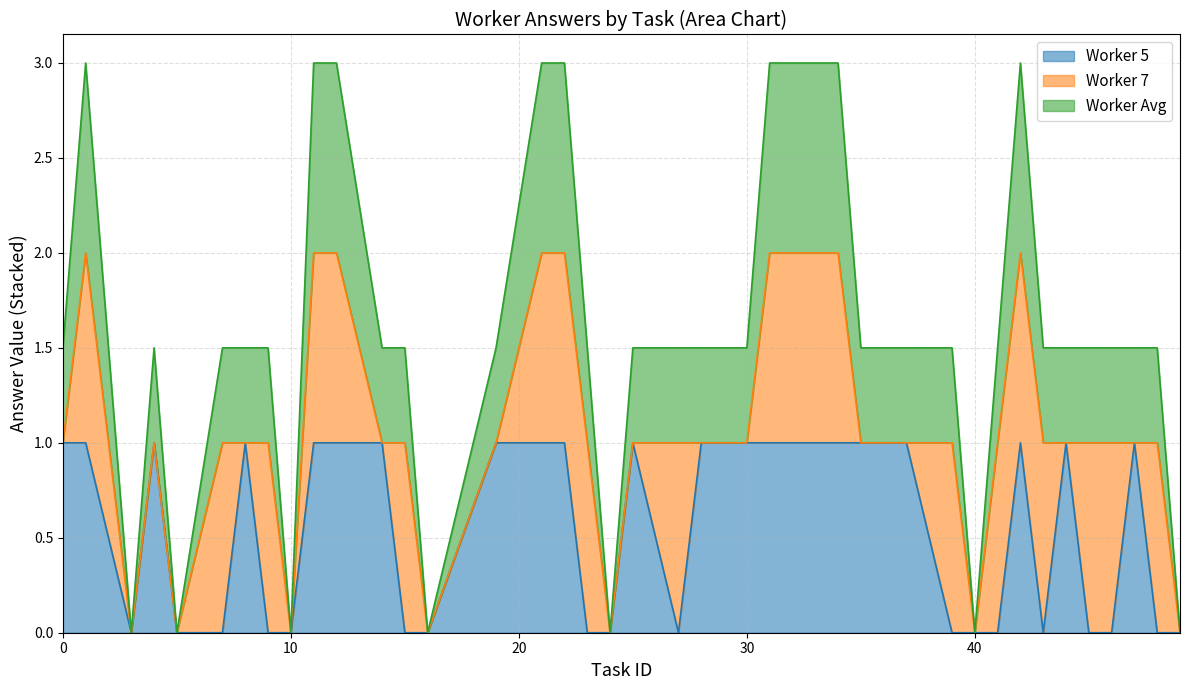

True or false: worker_5 and worker_avg intersect in this chart.

False